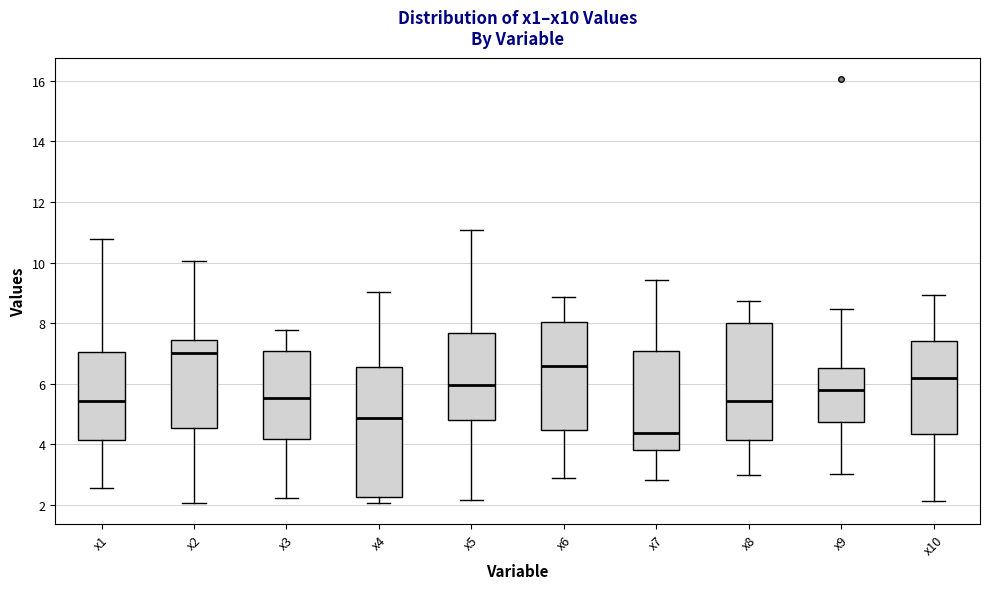

Which box has the lowest median line?

x7